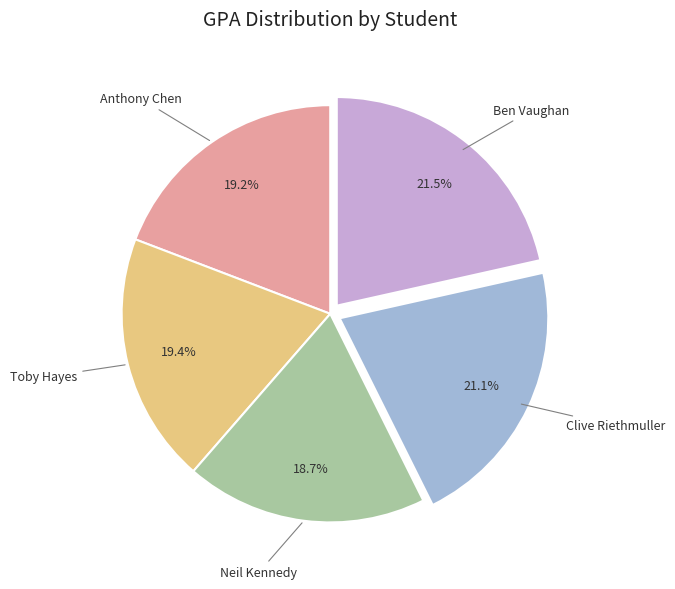

What is the total percentage of Anthony Chen and Toby Hayes?

38.6%